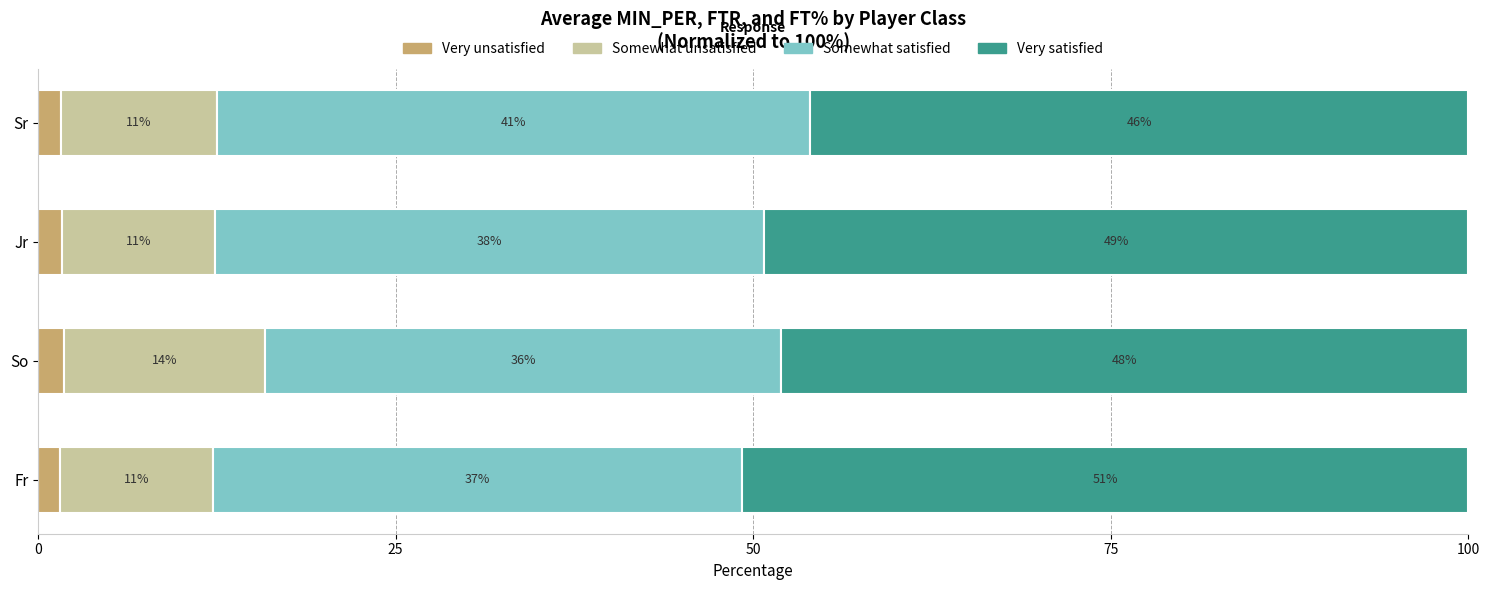

What is the lowest value of the Very unsatisfied series?

1.5